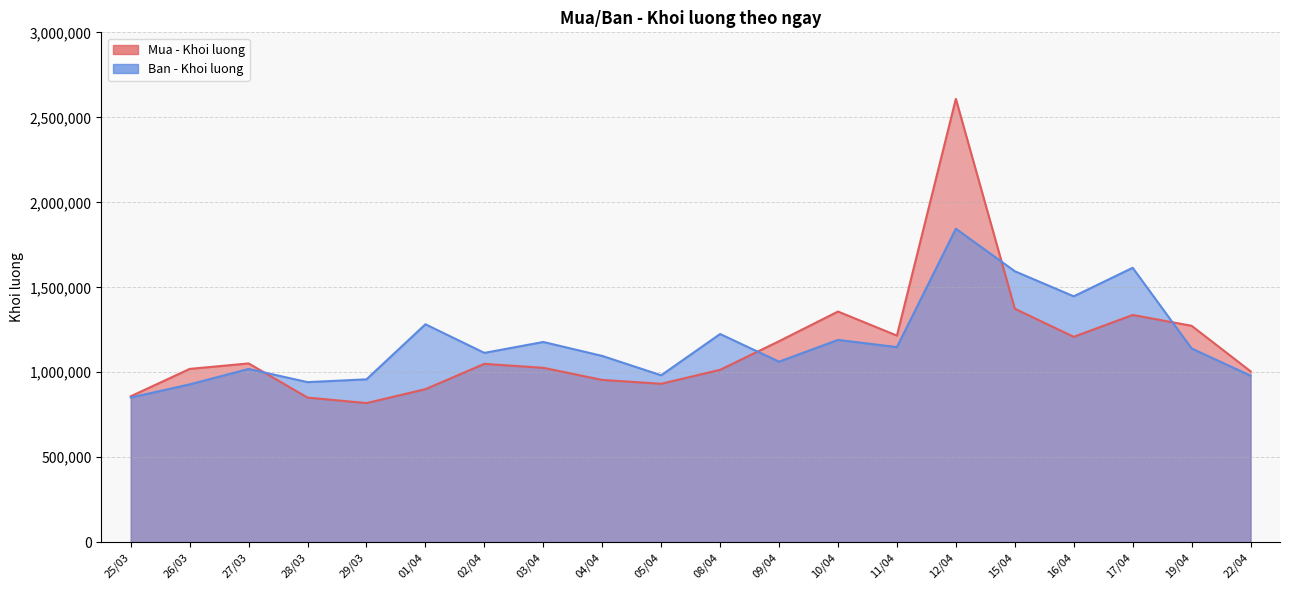

At how many categories does at least one series exceed 2453423?

1